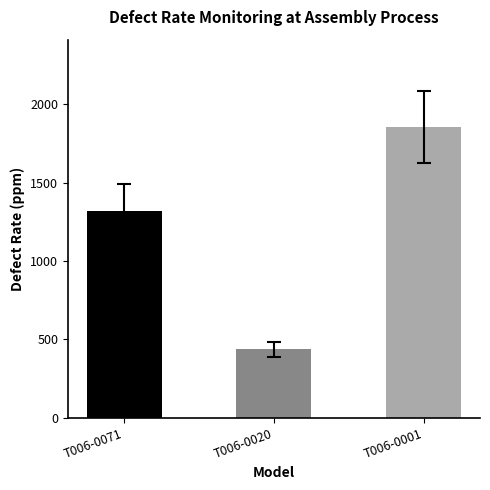

Reading left to right, list all the values displayed in this chart.

T006-0071=1318	T006-0020=437	T006-0001=1856